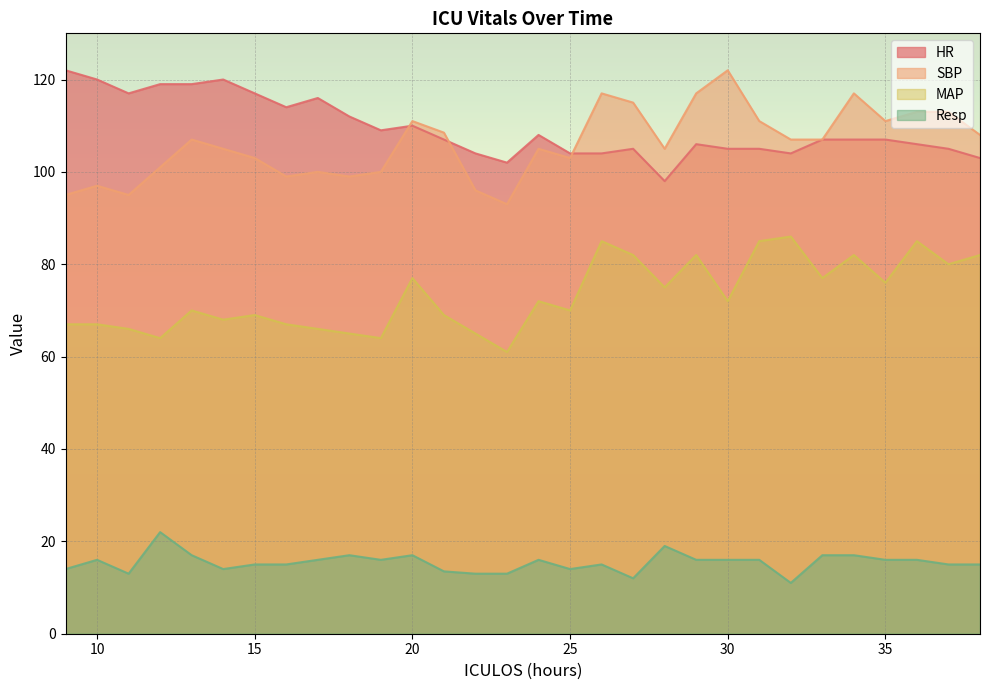

What is the difference between the maximum and minimum values in the SBP series?

29.0